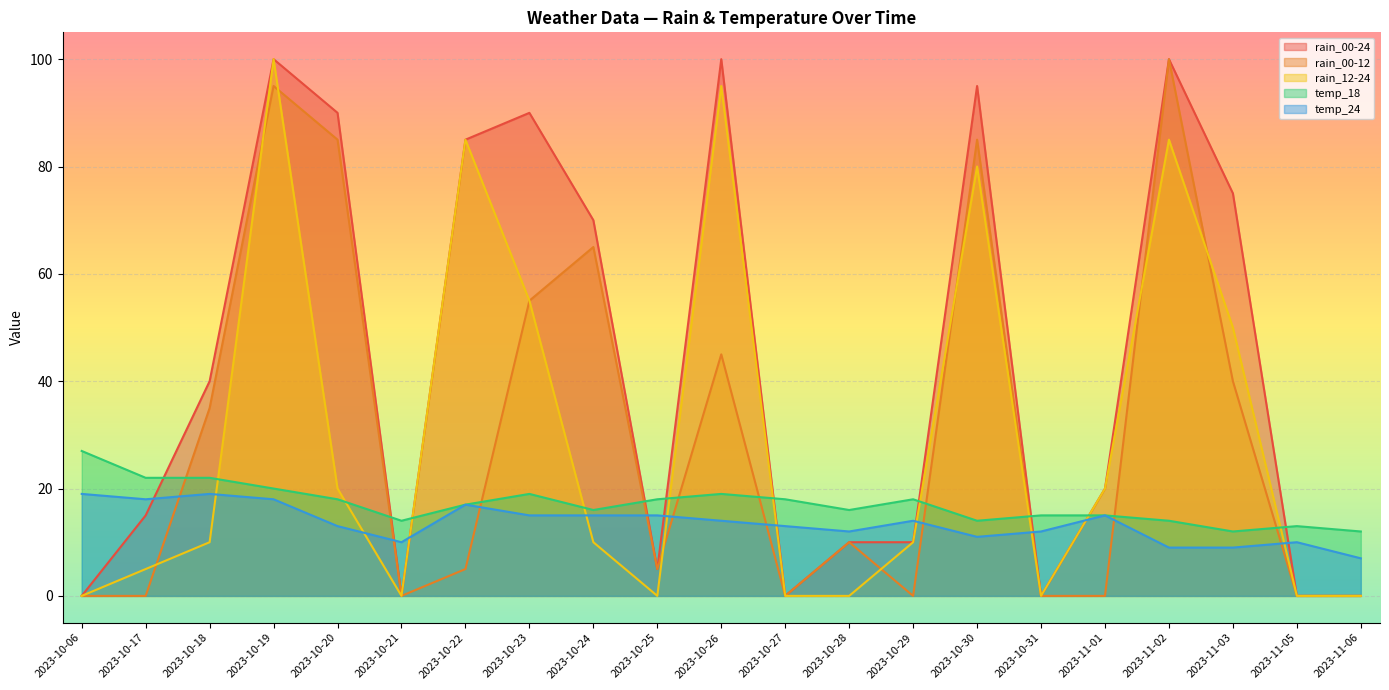

Which label corresponds to the smallest value in the chart?

2023-10-06